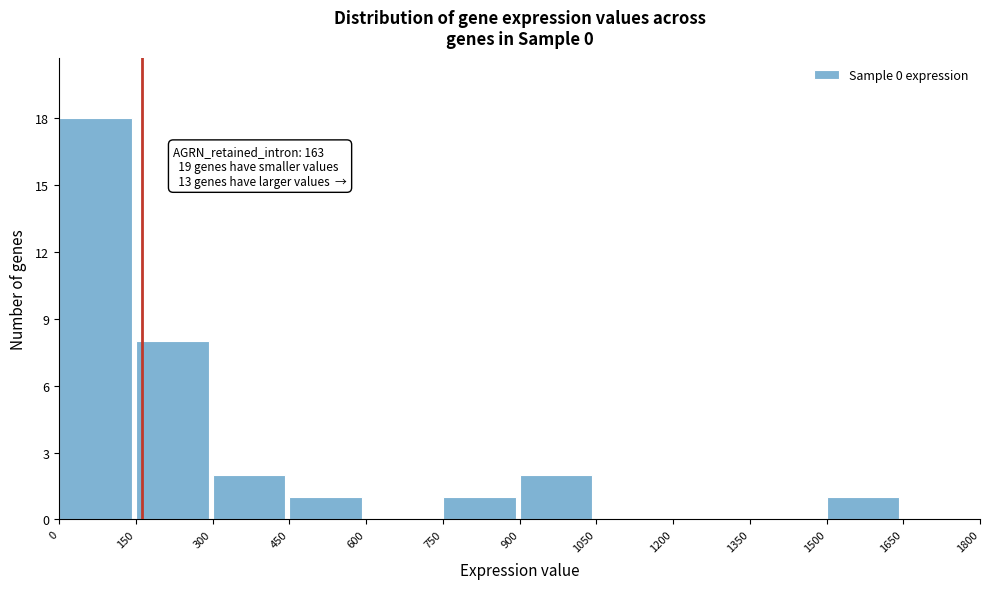

Which range on the x-axis has the tallest bar?

0 to 150